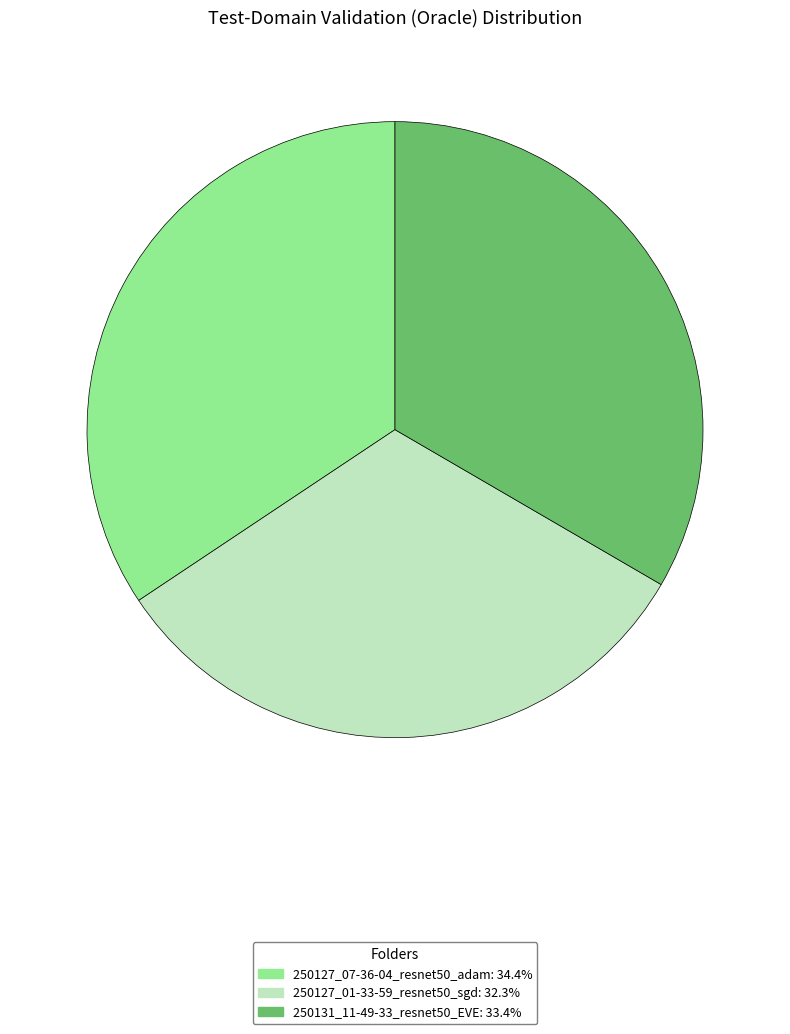

Count the number of slices in the pie.

3